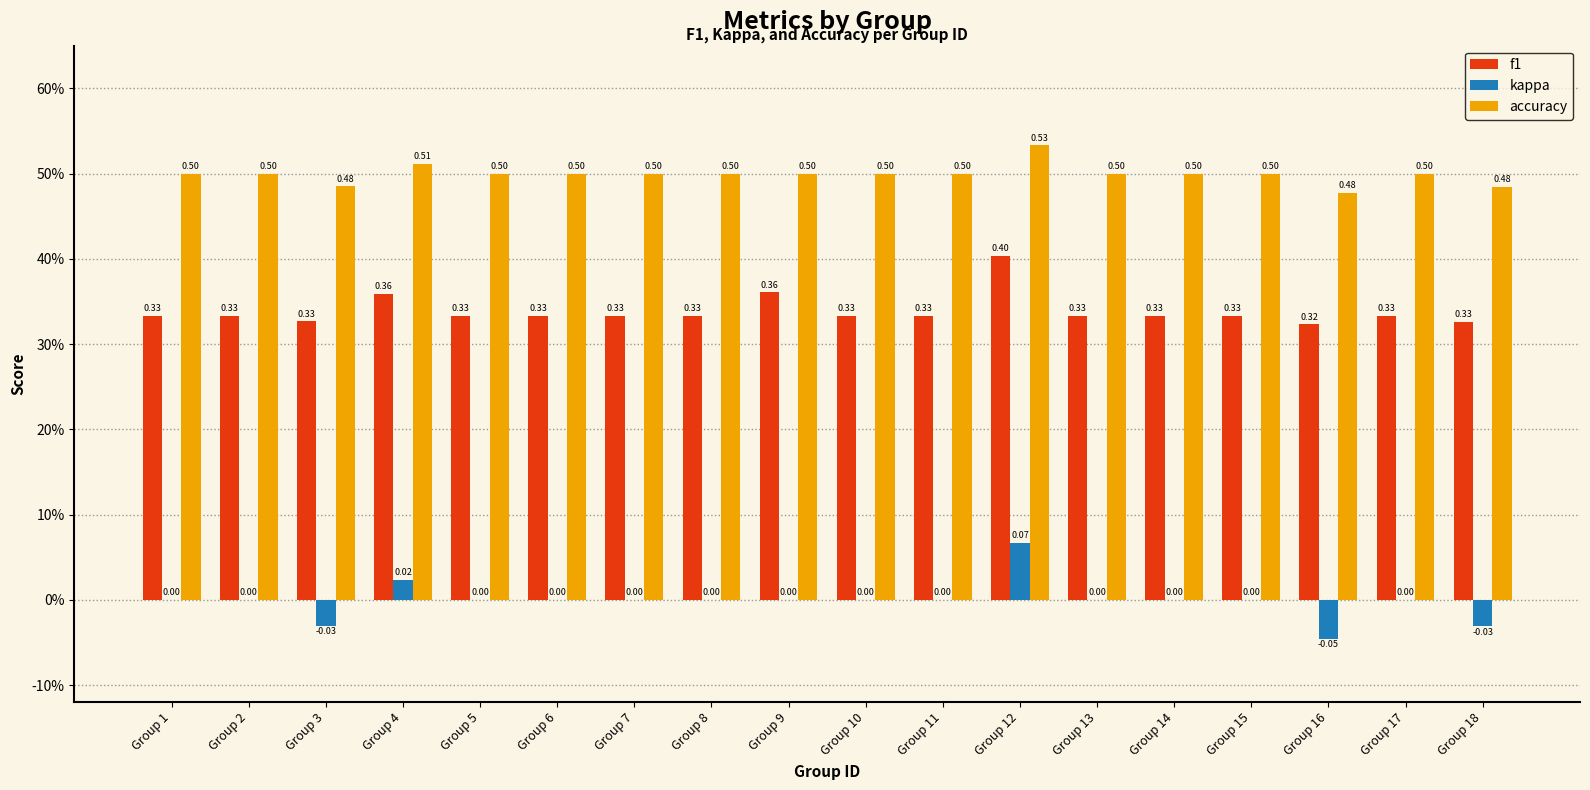

The value of f1 at Group 4 is 0.4. True or false?

True